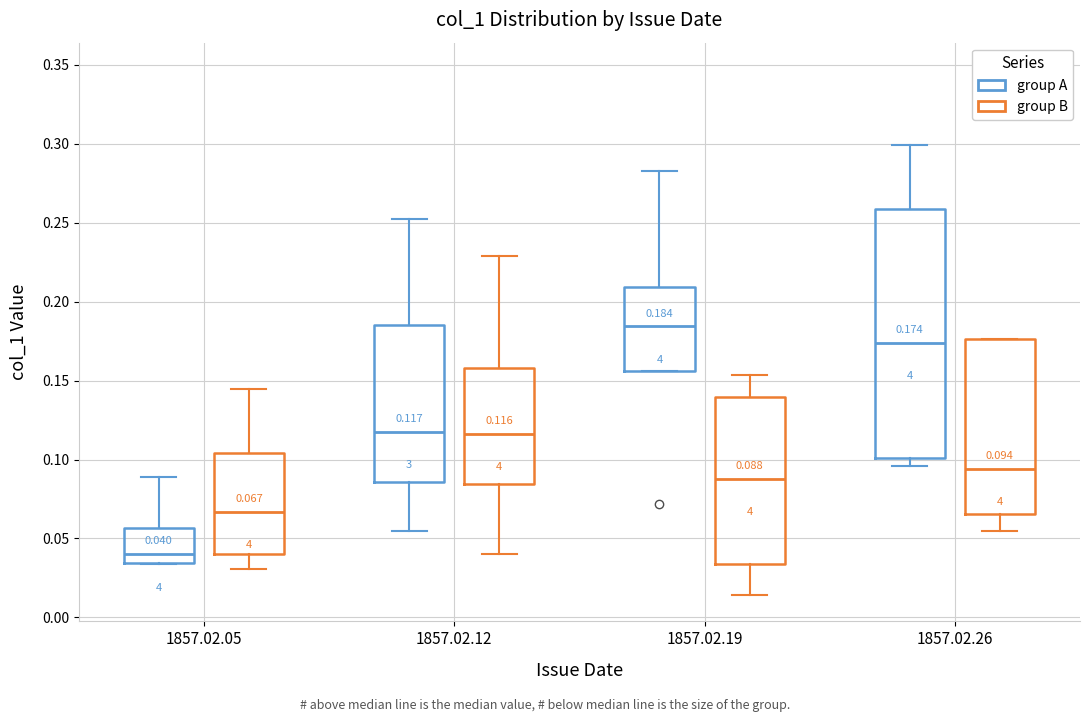

Which box is the tallest, from its lower edge to its upper edge?

1857.02.26 (group A)